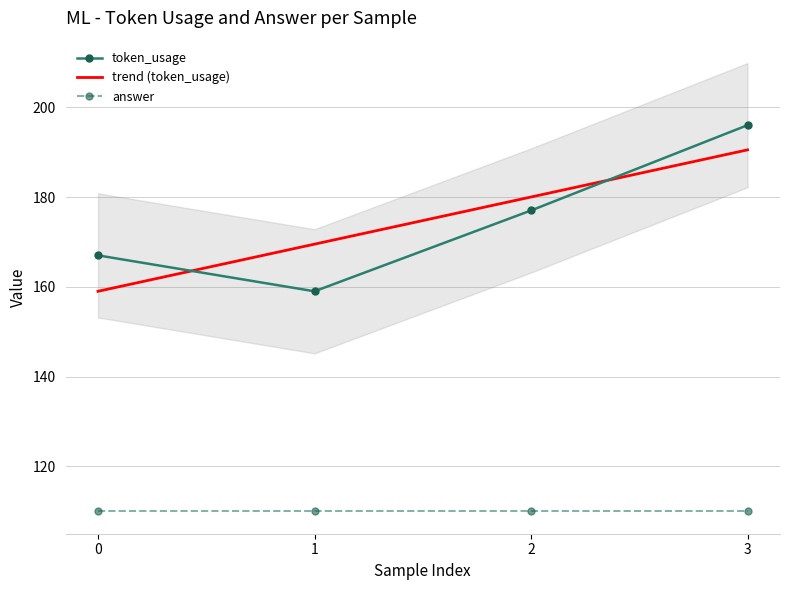

Does the chart have visible grid lines?

Yes